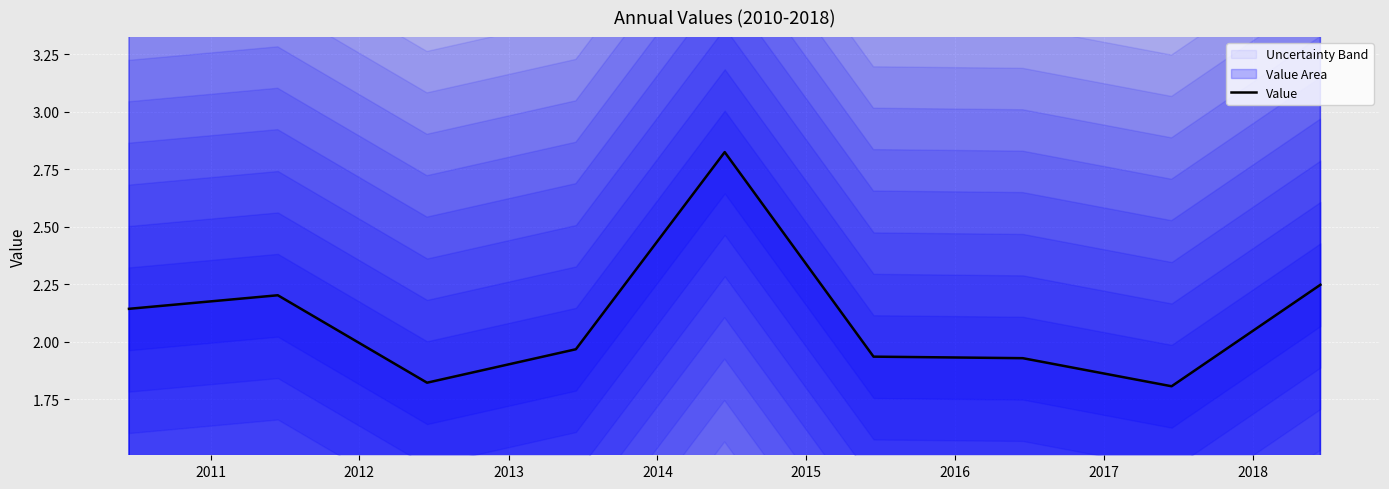

What is the approximate value at 2016?

1.9